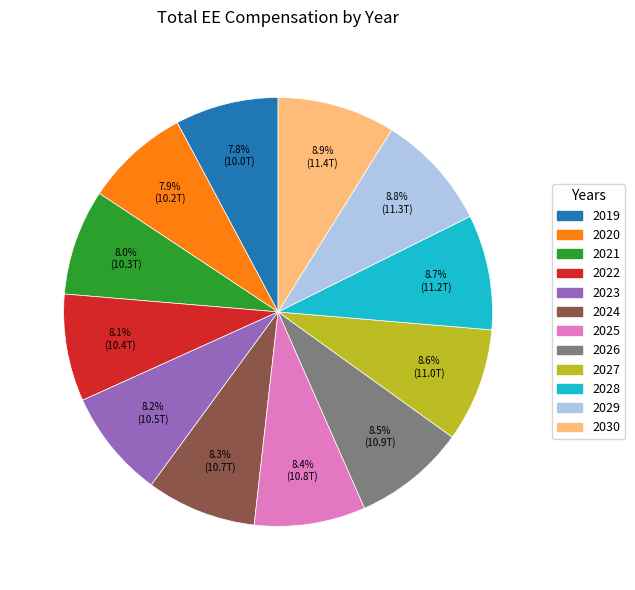

Is 2020 the majority of the pie?

No